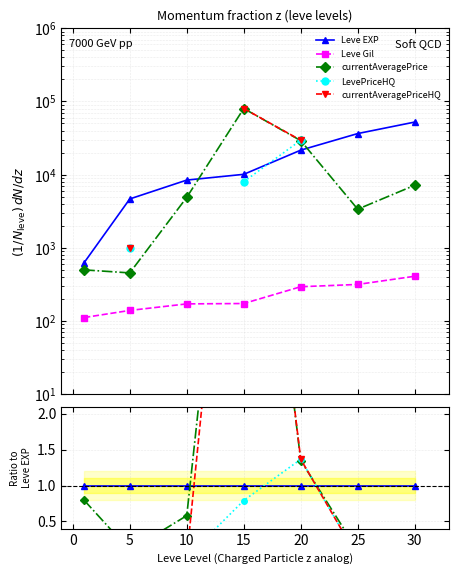

Which series changed the most between −5 and 15?

LevePriceHQ